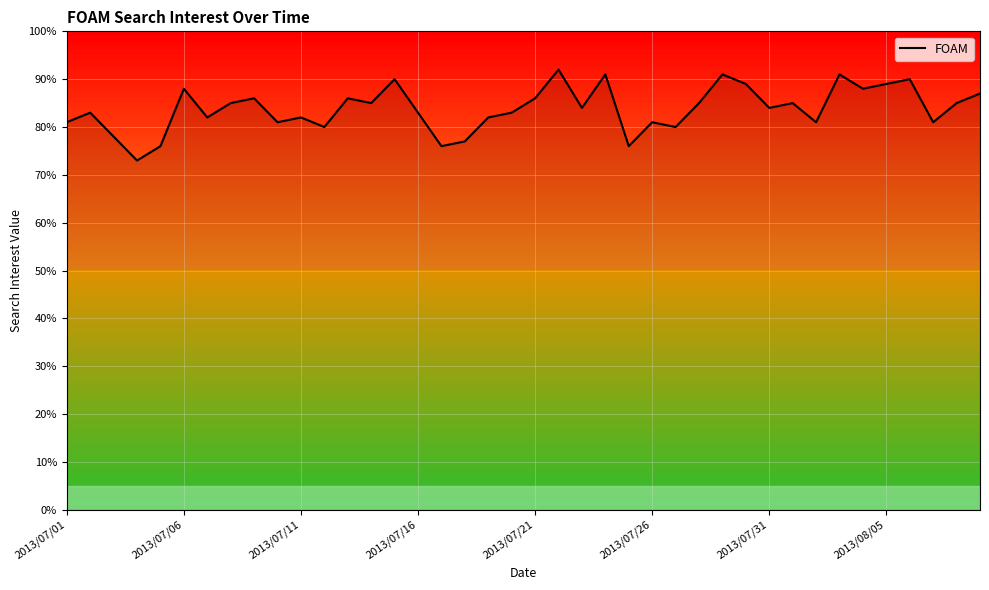

What is the minimum value shown in the chart?

73